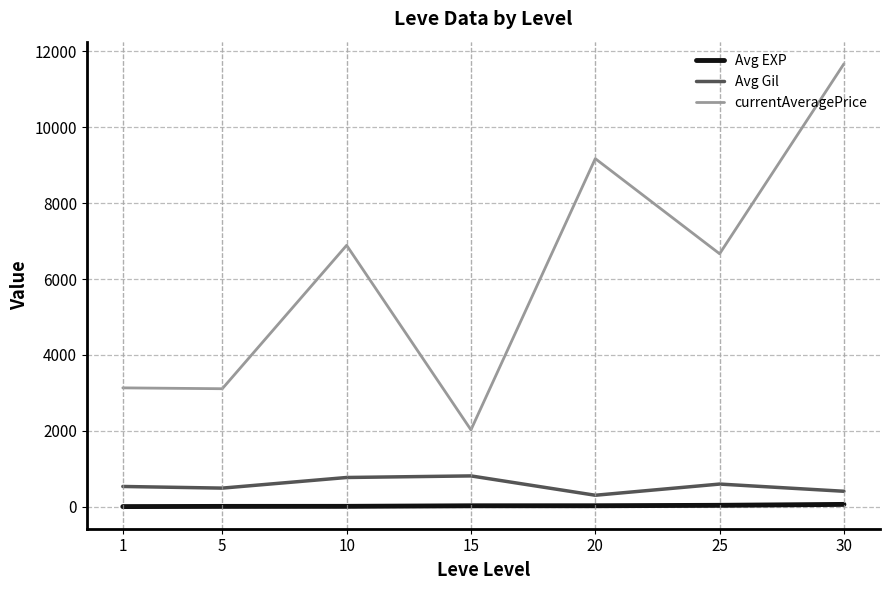

True or false: Avg EXP and currentAveragePrice cross at least once.

False